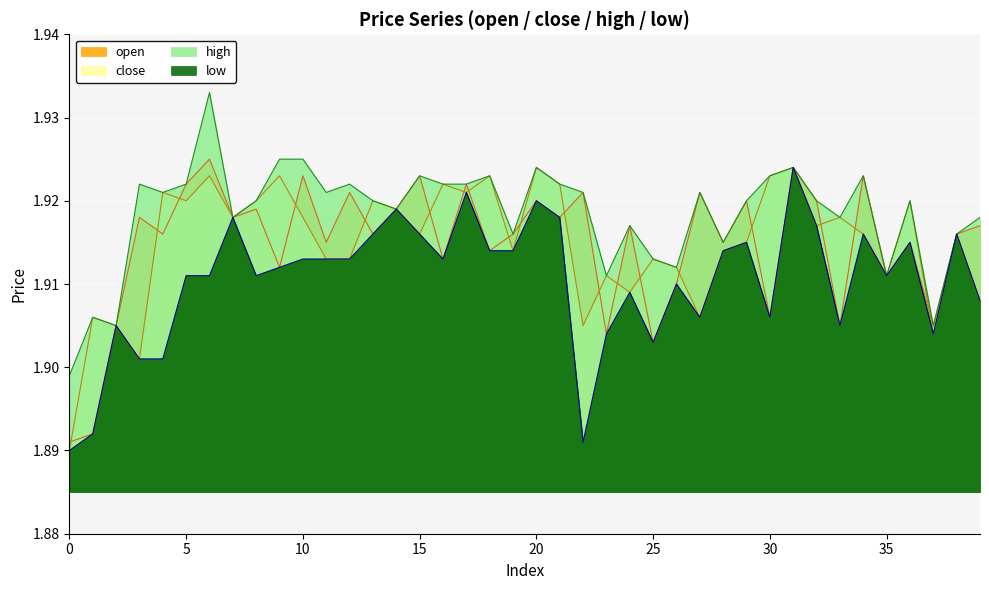

The open series shows 1.9 at 14. True or false?

True